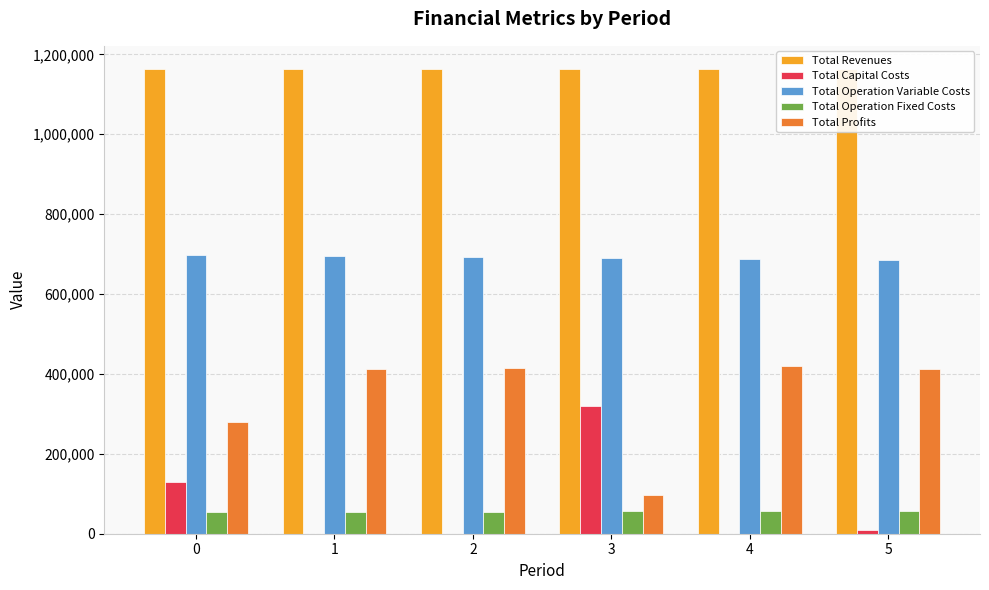

What is the sum of all Total Revenues values?

6978968.9